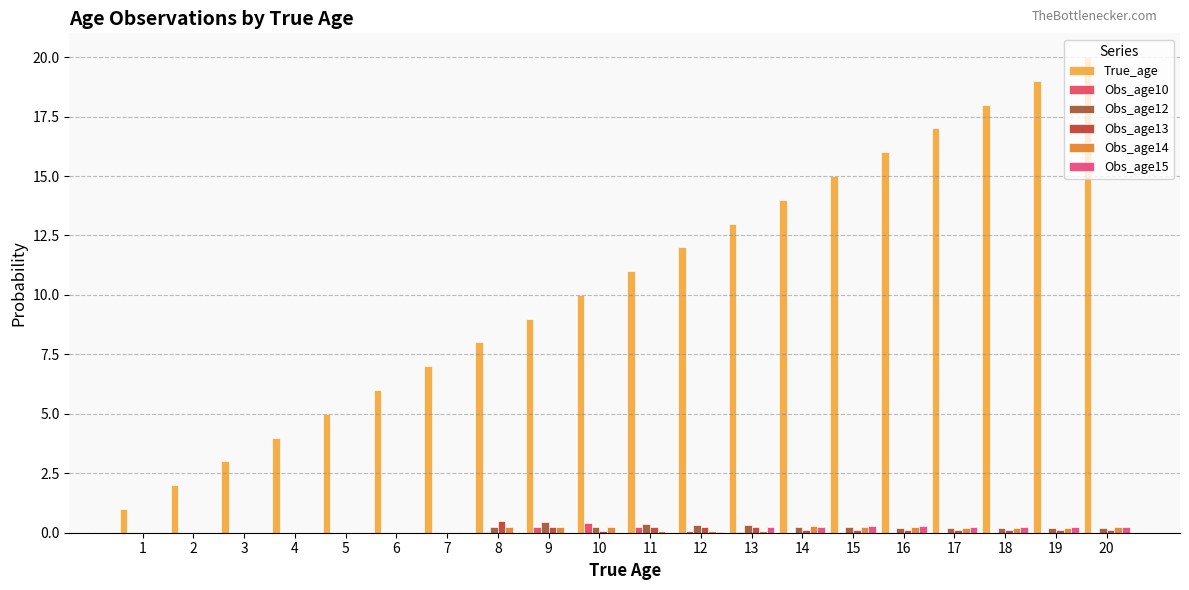

Count the number of data series in this chart.

6